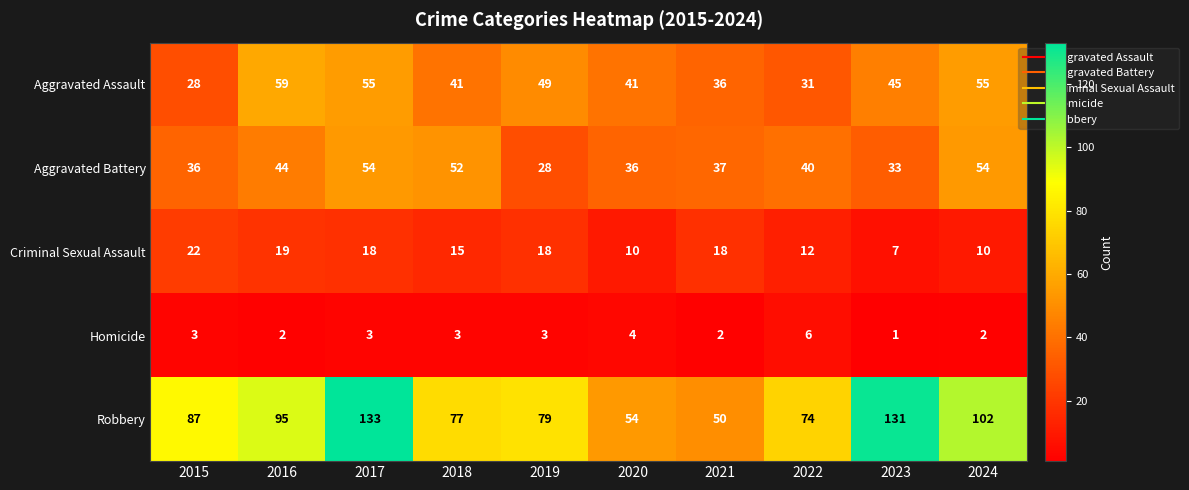

The Aggravated Assault series shows 80 at 2023. True or false?

False